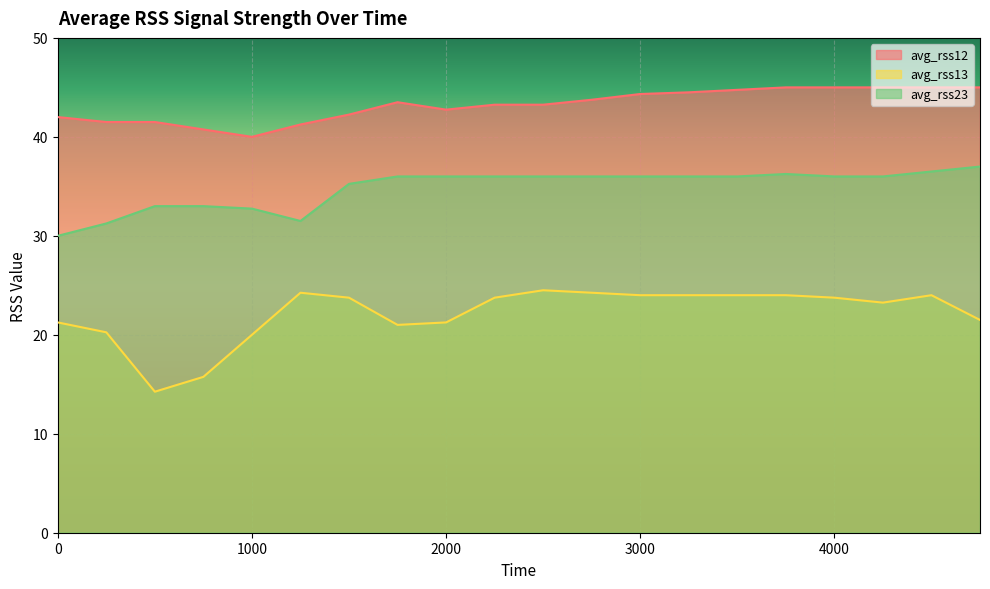

Does the chart display data point markers on the line(s)?

No